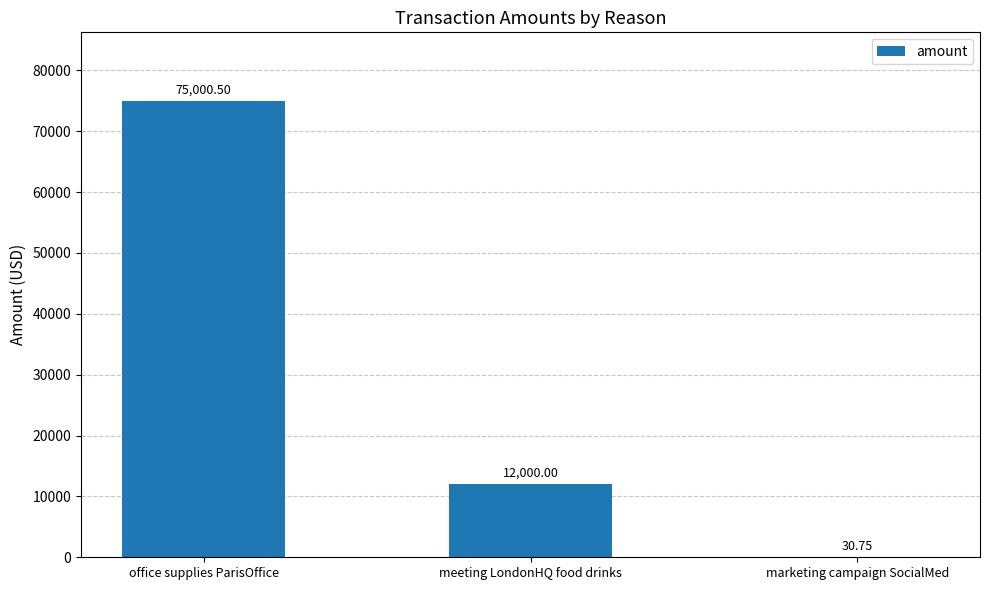

Which has a higher value, meeting LondonHQ food drinks or marketing campaign SocialMed?

meeting LondonHQ food drinks